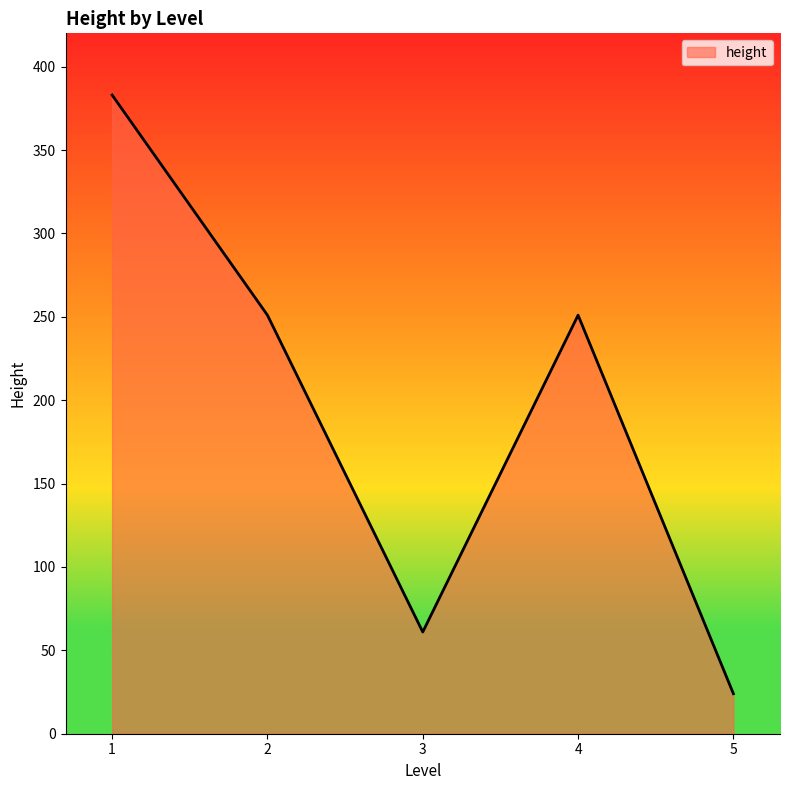

What is the minimum value shown in the chart?

24